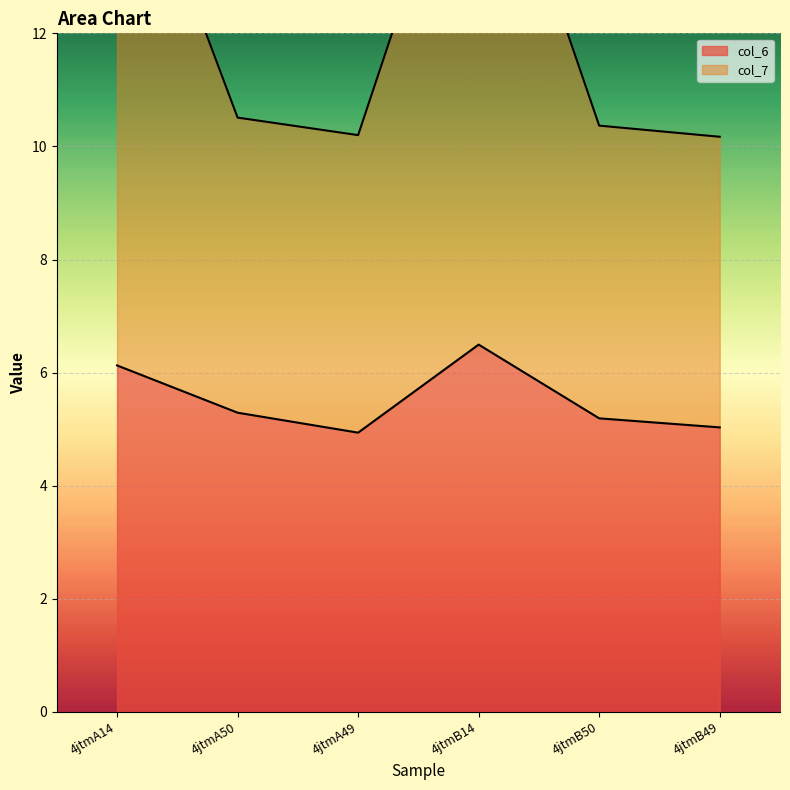

What is the sum of all col_6 values?

33.1